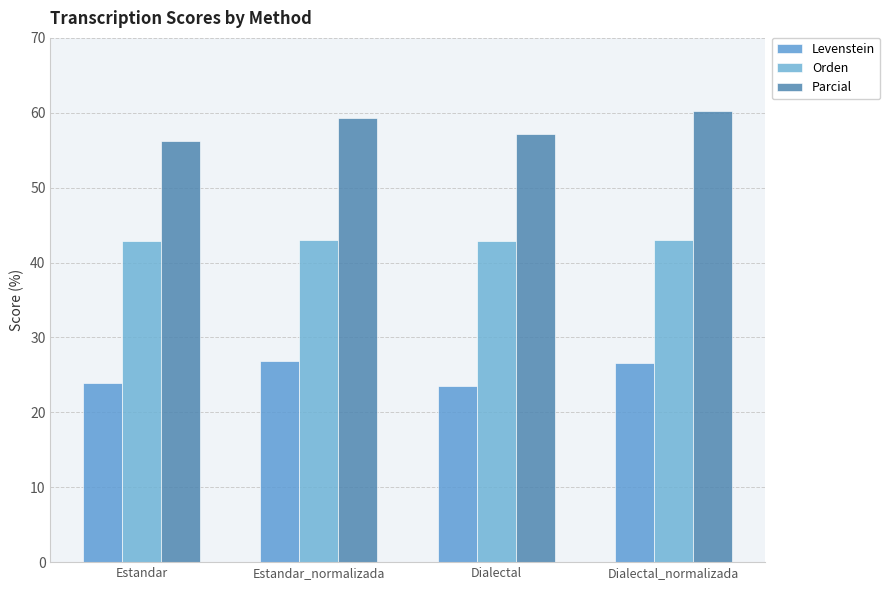

The value of Orden at Dialectal_normalizada is 43.0. True or false?

True